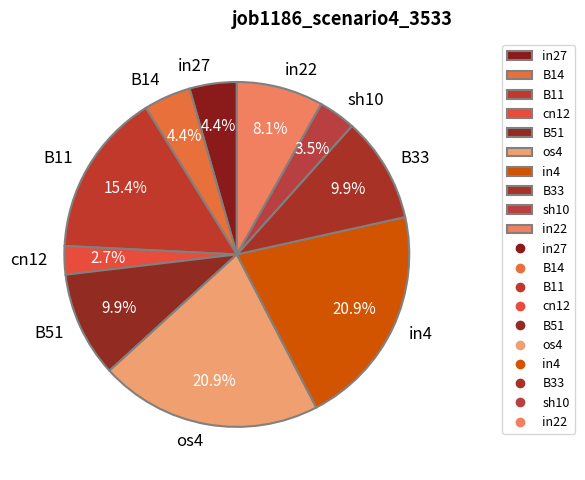

Is in22 the majority of the pie?

No